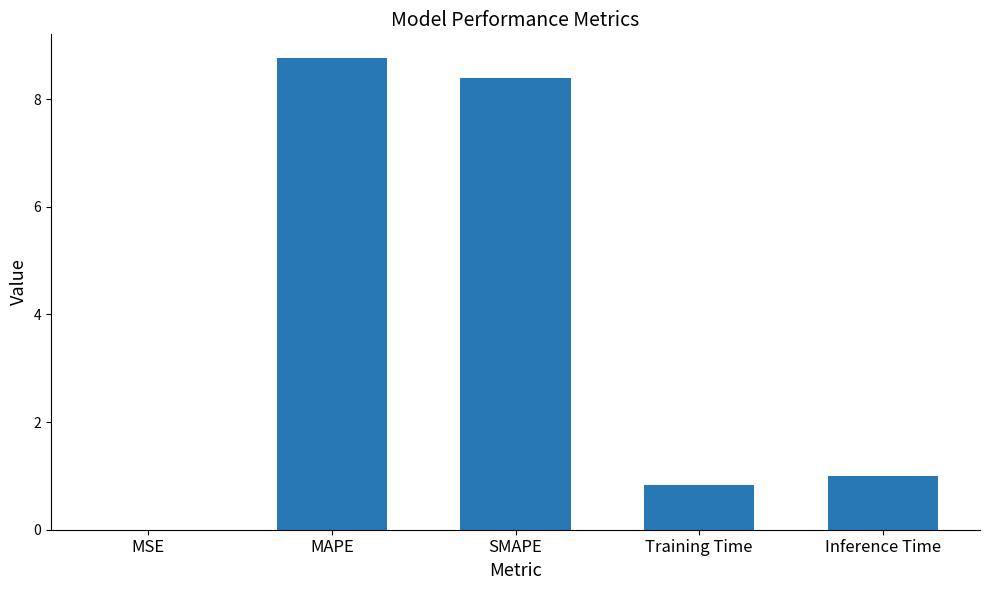

At which label does the data first exceed 1?

MAPE